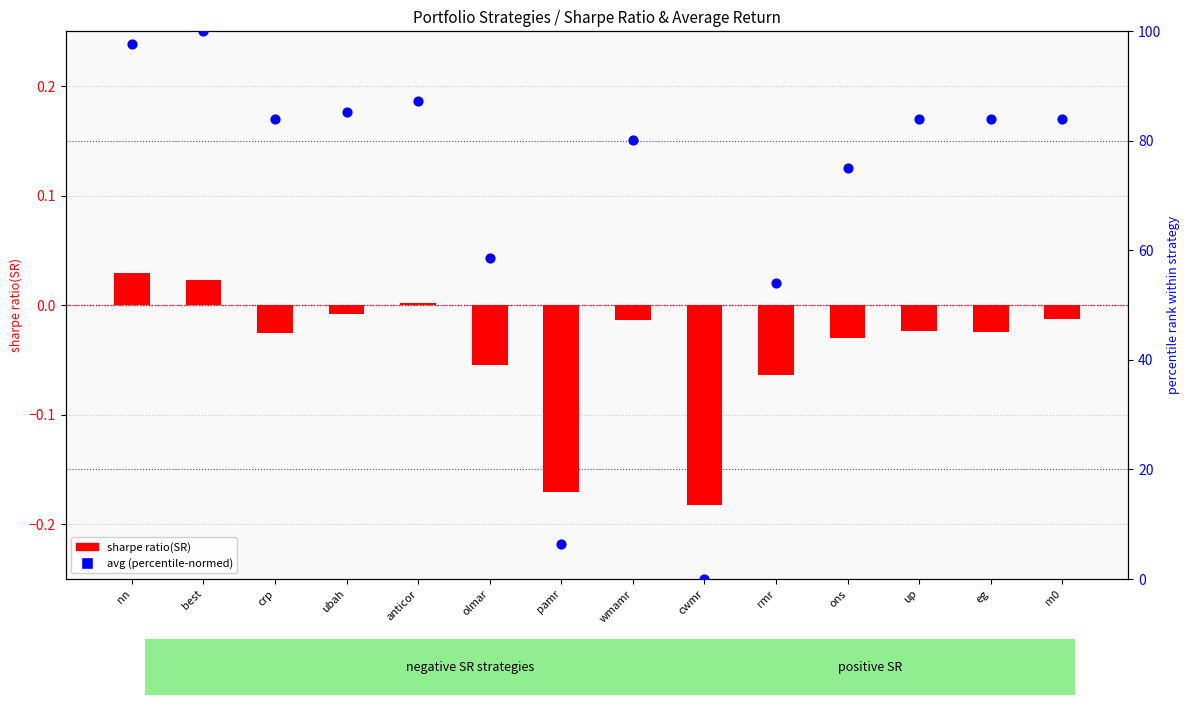

At which category is the sum across all series the highest?

best